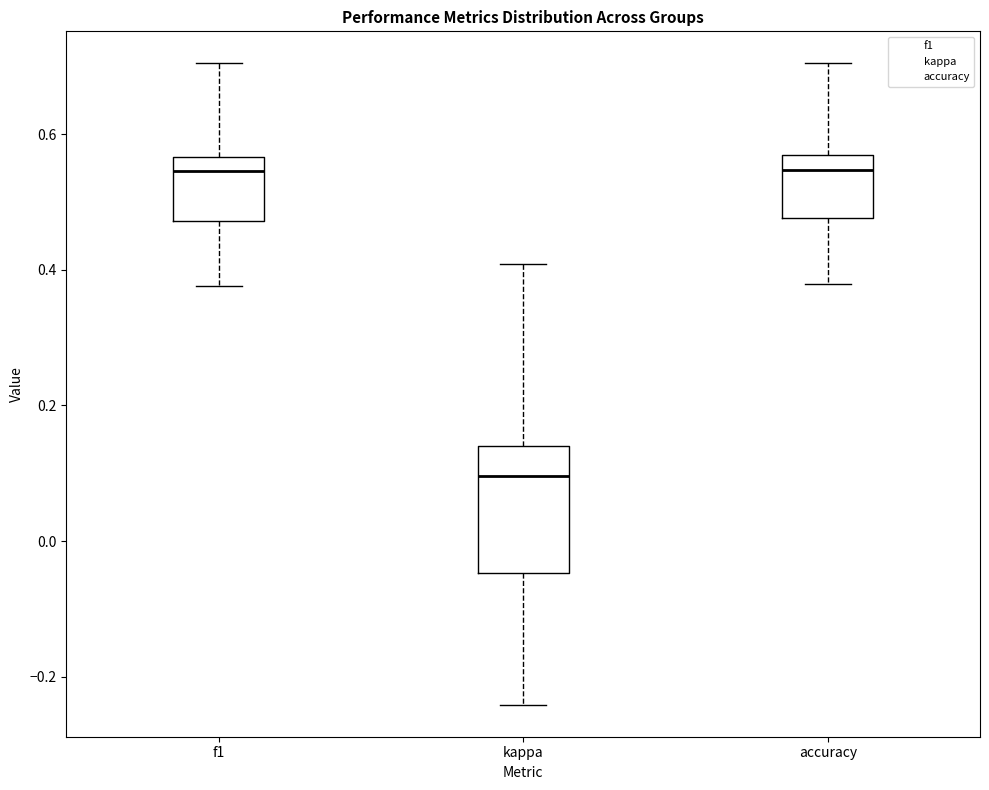

Where does the upper whisker of the box for f1 end on the y-axis? The values are not printed on the chart, so give them approximately, as read against the axis.

0.70